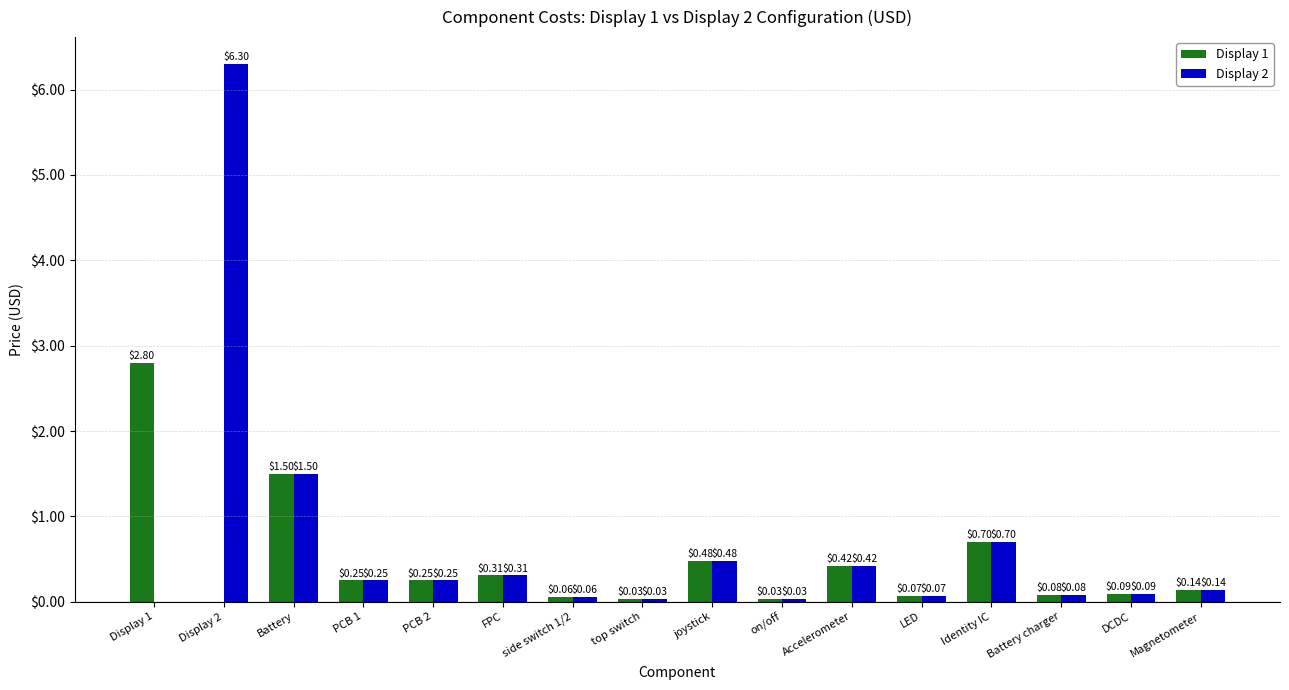

What is the sum of the Display 2 values at PCB 2 and FPC?

0.6